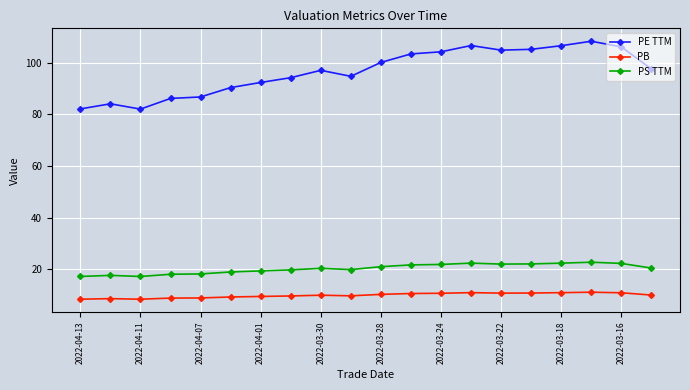

What are all the series names shown in the legend?

PE TTM, PB, PS TTM